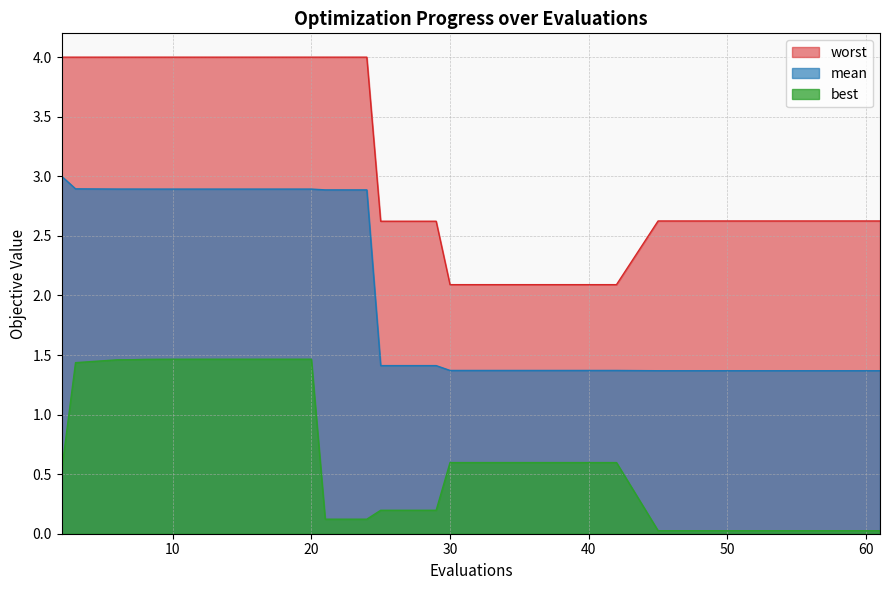

The value of worst at 21 is 4.0. True or false?

True